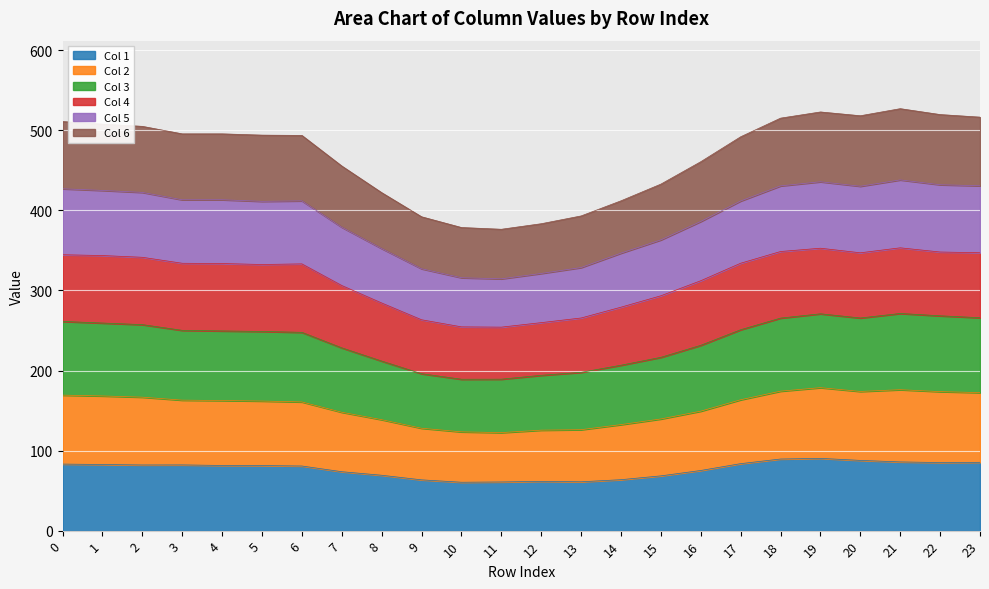

What is the lowest value of the Col 1 series?

60.4